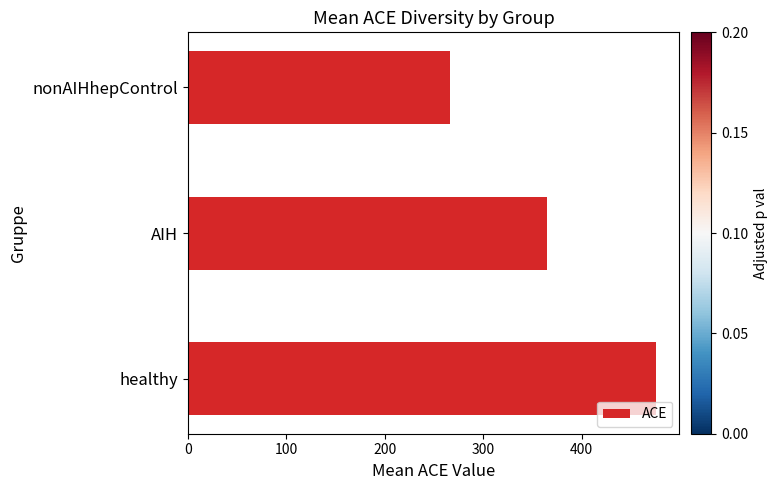

Is it true that the value at AIH is 591.3?

False